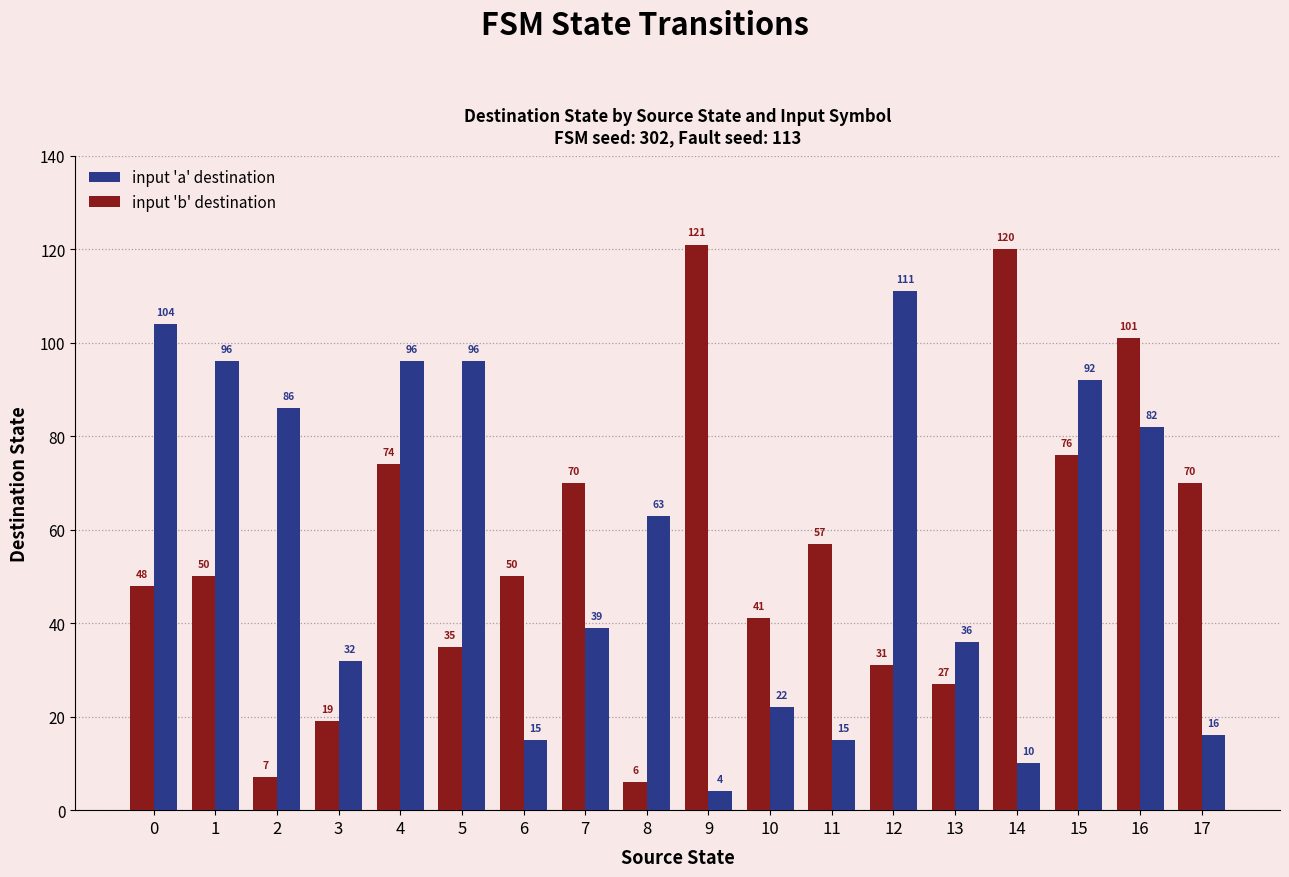

Which series has the largest range (max minus min)?

input 'b' destination